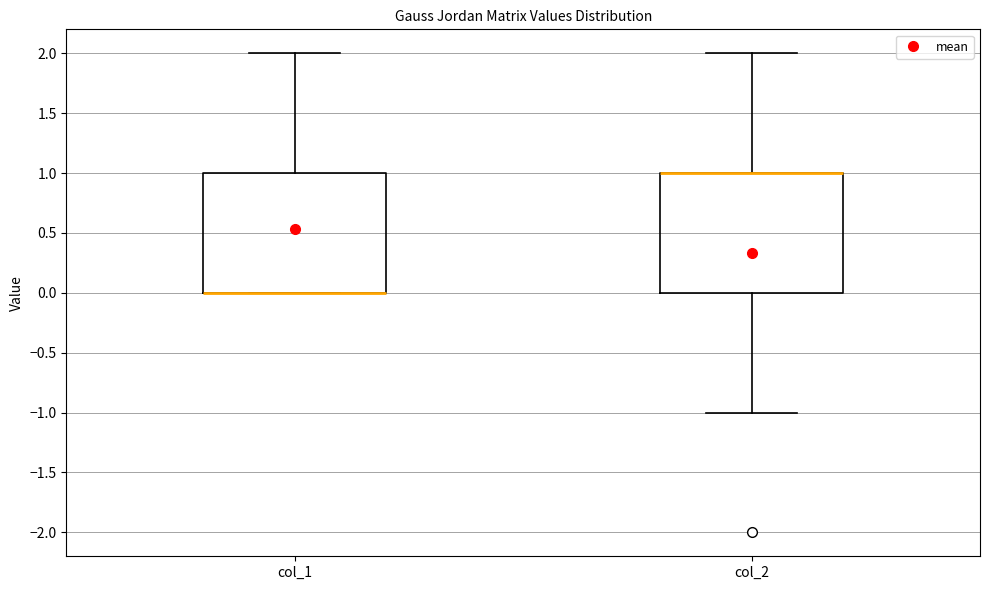

Reading left to right, read every box against the y-axis: the position of its median line, the range the box covers, and the ends of its whiskers. The values are not printed on the chart, so give them approximately, as read against the axis.

col_1: median 0 (drawn on the box's lower edge), box 0 to 1, whiskers 0 to 2
col_2: median 1 (drawn on the box's upper edge), box 0 to 1, whiskers -1 to 2